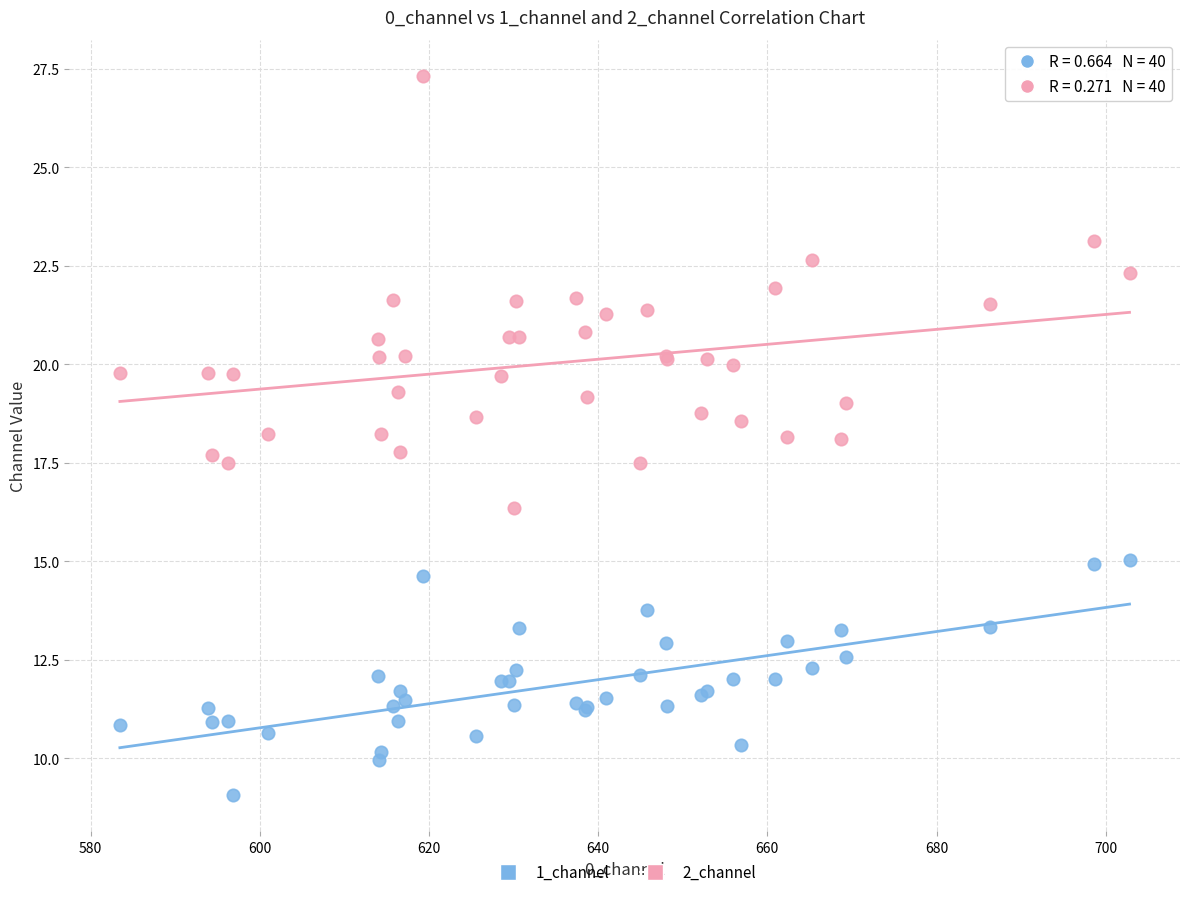

Which series has the largest Y range (max minus min)?

2_channel